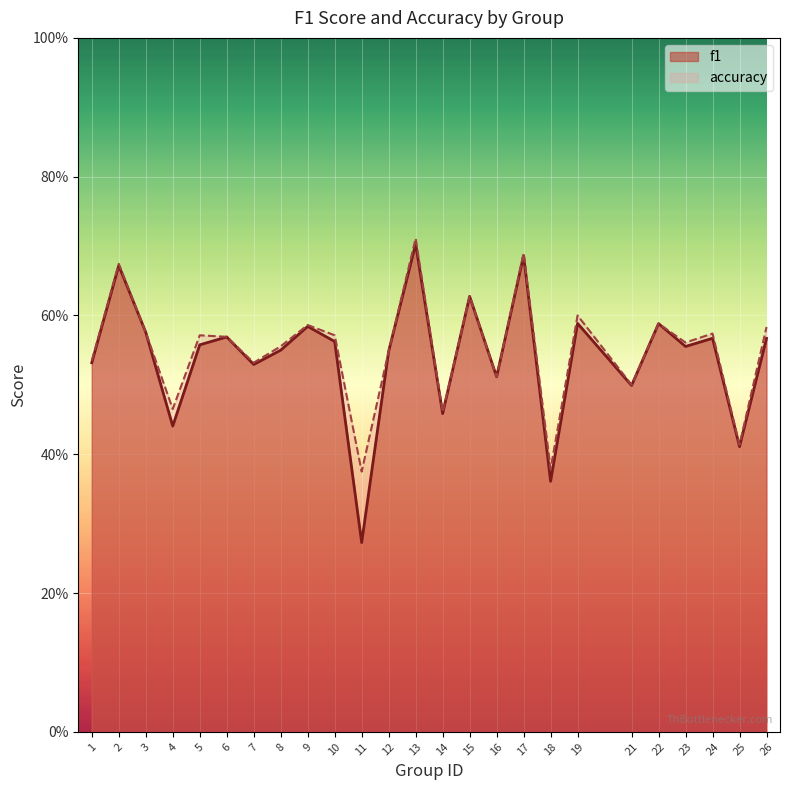

How many distinct data groups are displayed?

2